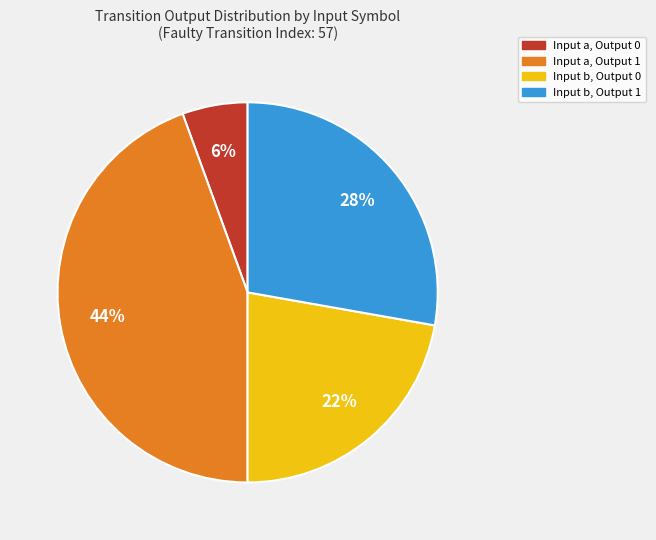

To the nearest percent, what is the average slice percentage?

25%